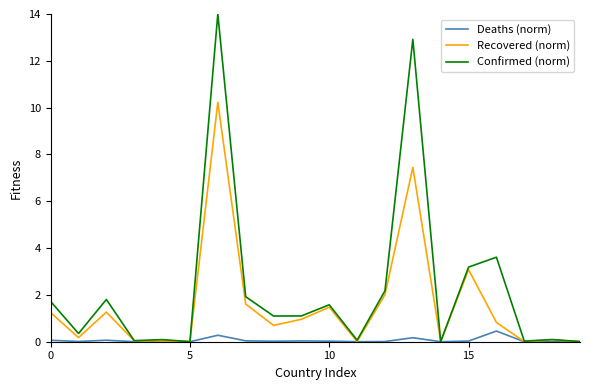

List the series in order of their overall mean, highest first.

Confirmed (norm), Recovered (norm), Deaths (norm)